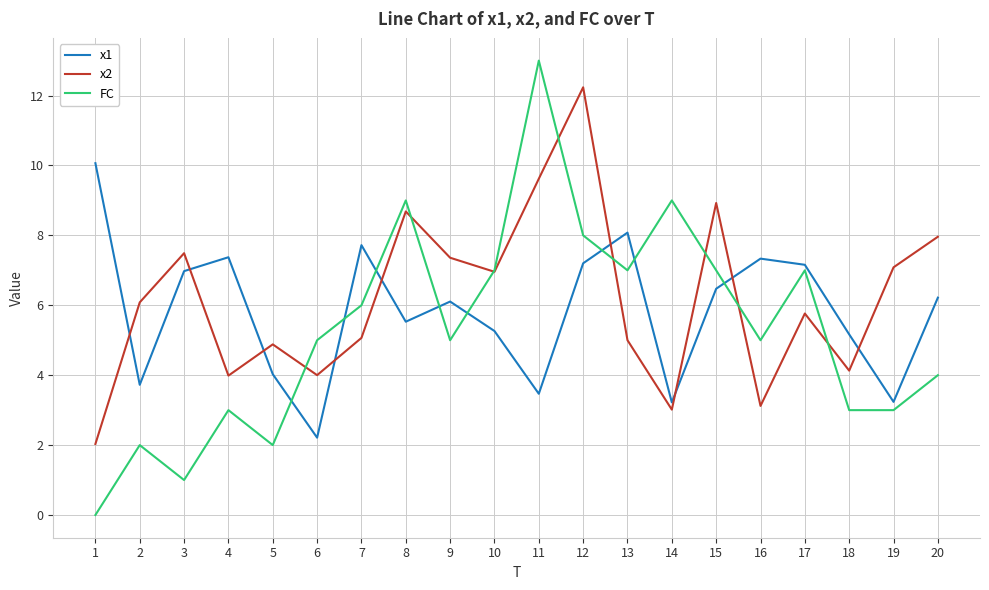

At which category is the sum across all series the highest?

12